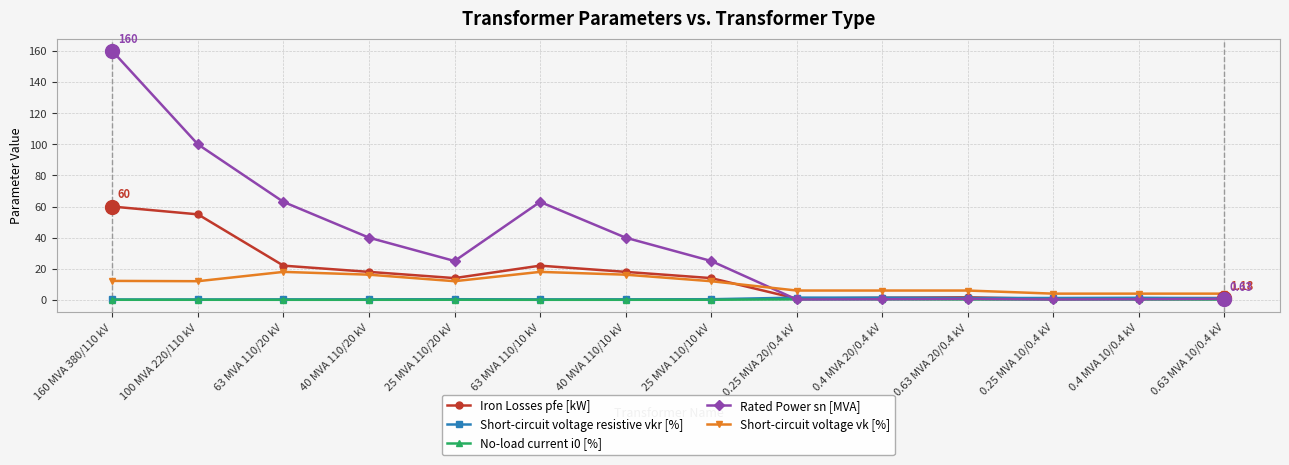

Between 160 MVA 380/110 kV and 0.63 MVA 10/0.4 kV, which series saw the biggest shift?

Rated Power sn [MVA]